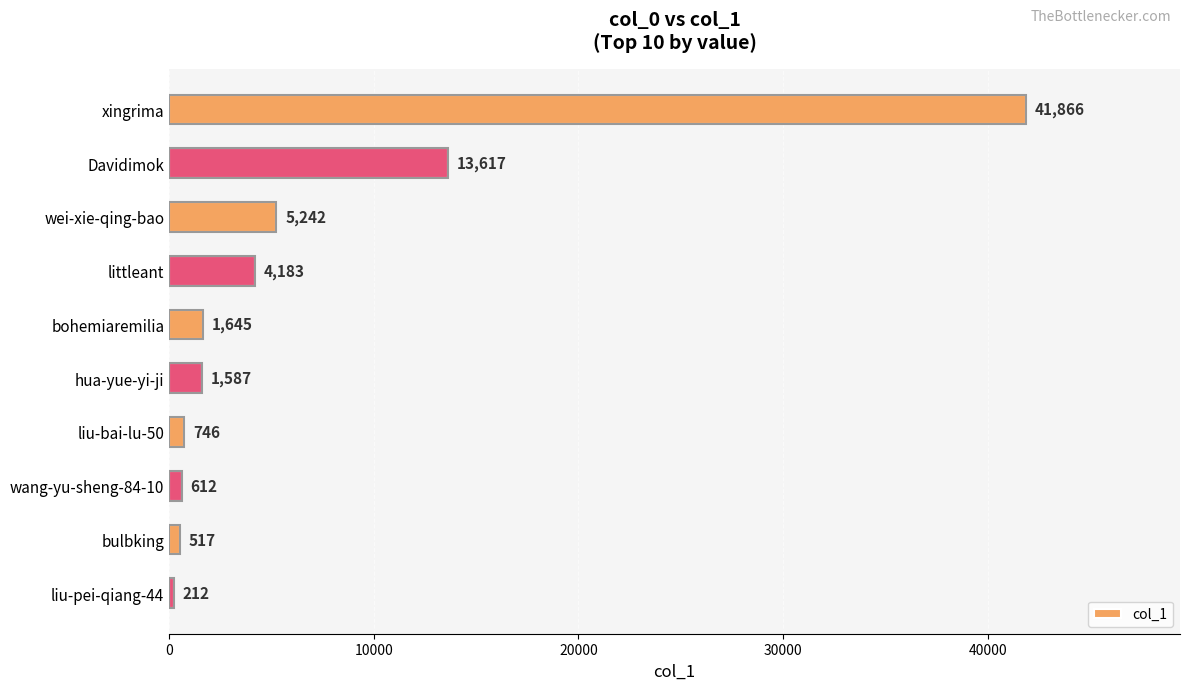

How many bars are there in total?

10